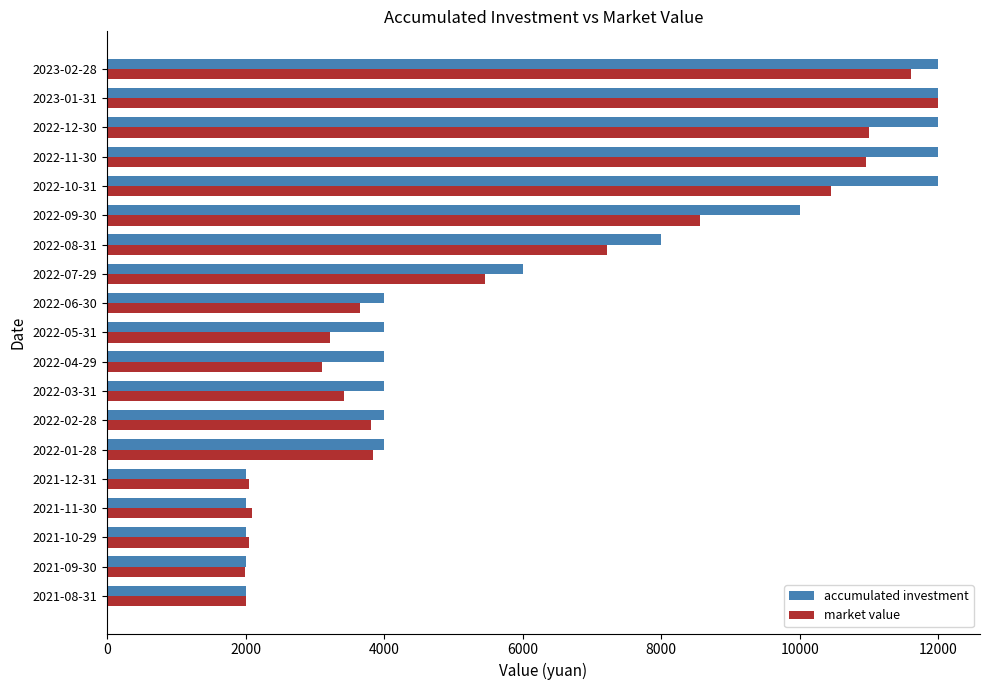

What are all the series names shown in the legend?

accumulated investment, market value